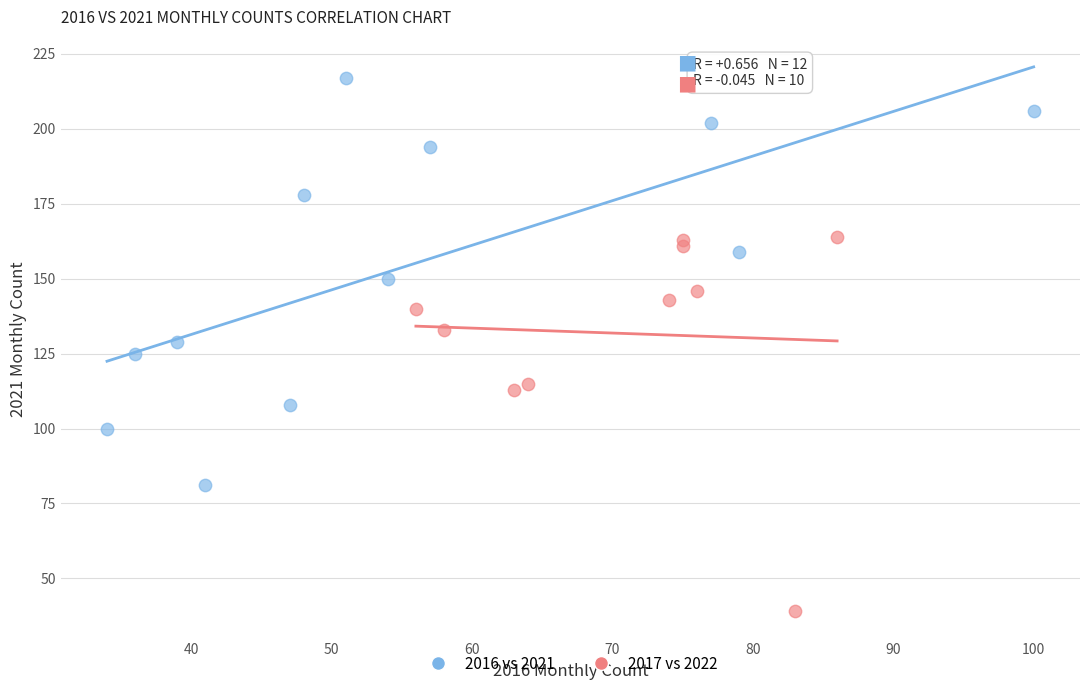

Which series reaches the maximum Y coordinate?

2016 vs 2021